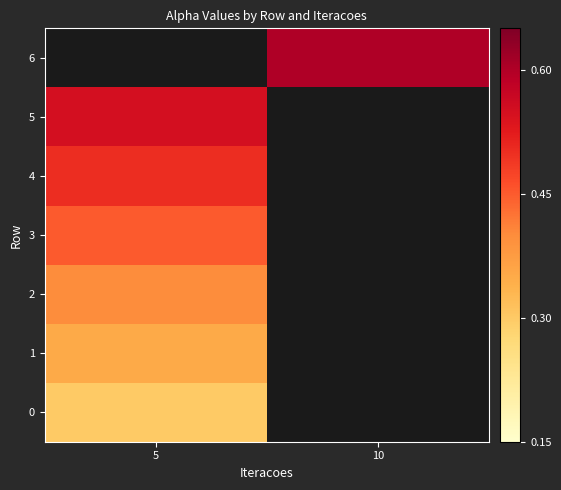

Is the value of 0 at 10 greater than the value of 4 at 5?

No